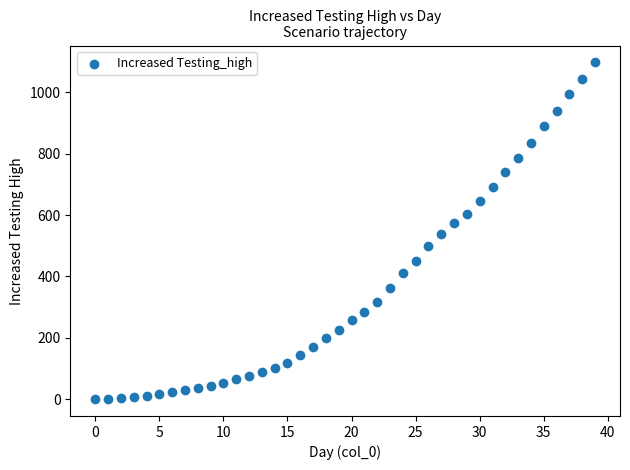

What is the range of Y values (max minus min)?

1098